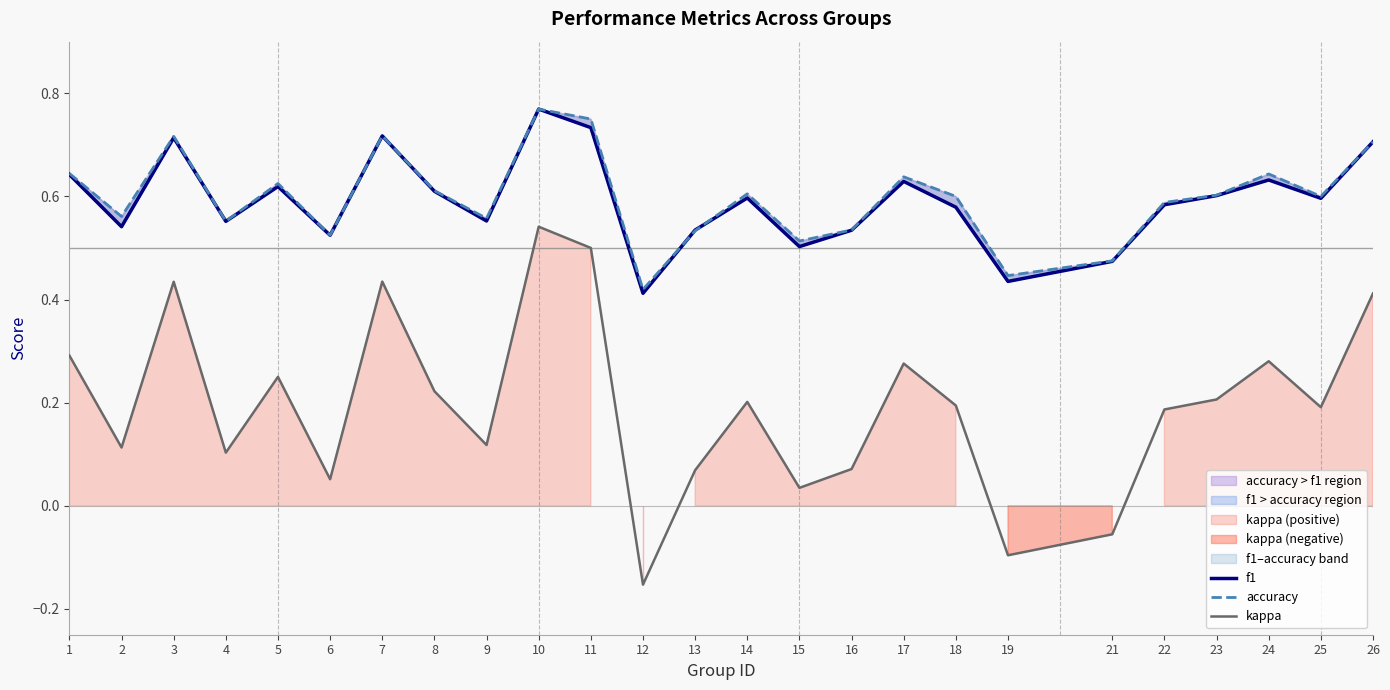

What is the average value of the kappa series?

0.2